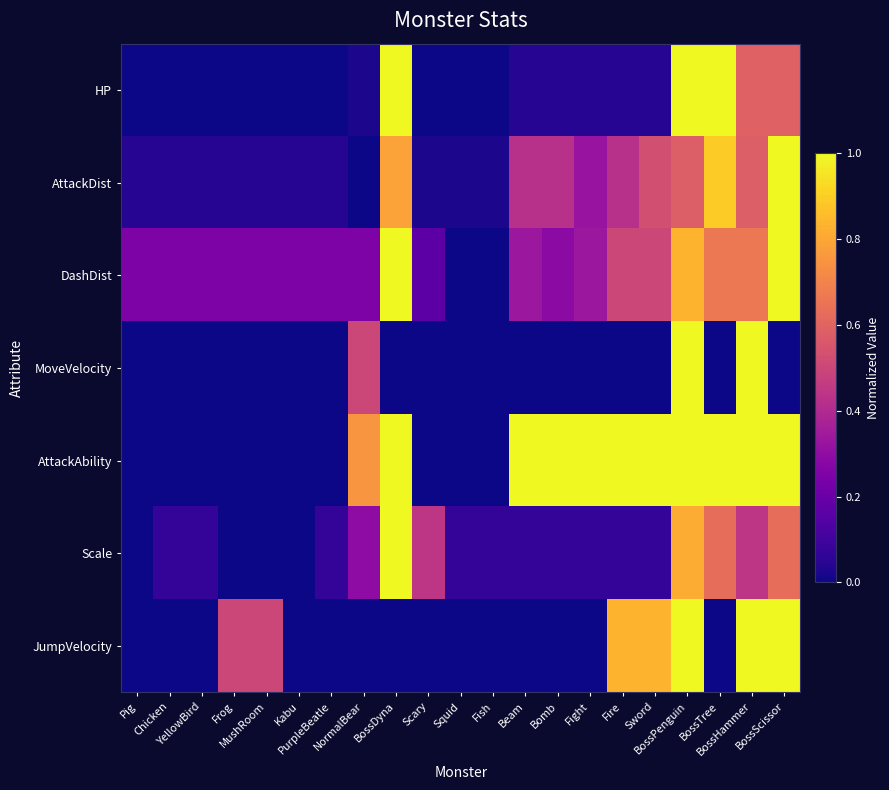

Which series has the largest total across all categories?

AttackAbility